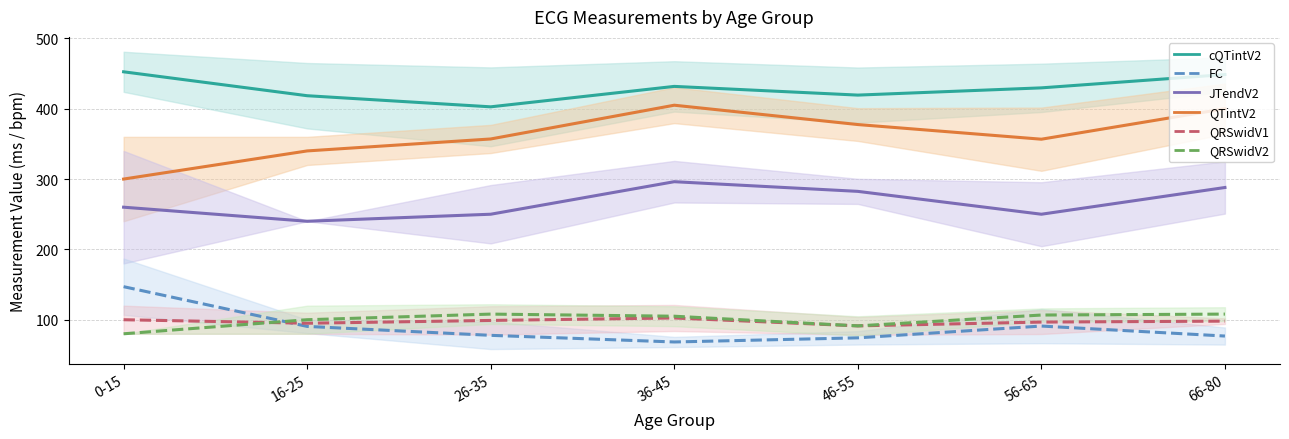

True or false: cQTintV2 has more than 1 interior local peaks.

False